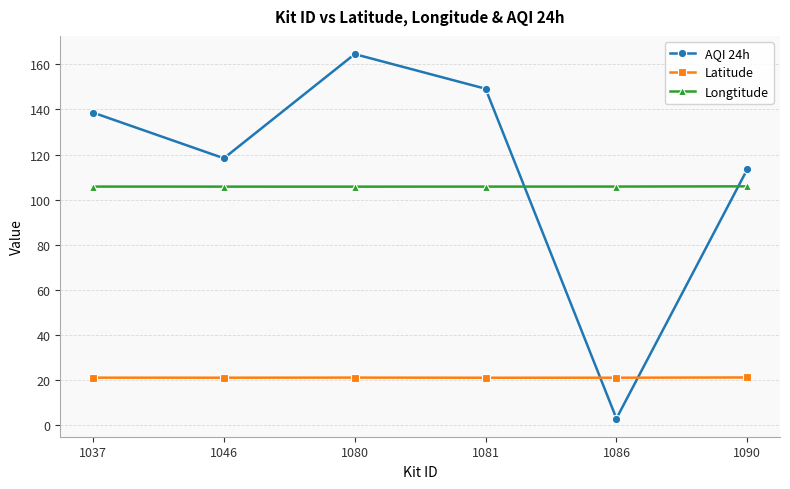

True or false: Latitude has a value of 32.0 at 1086.

False